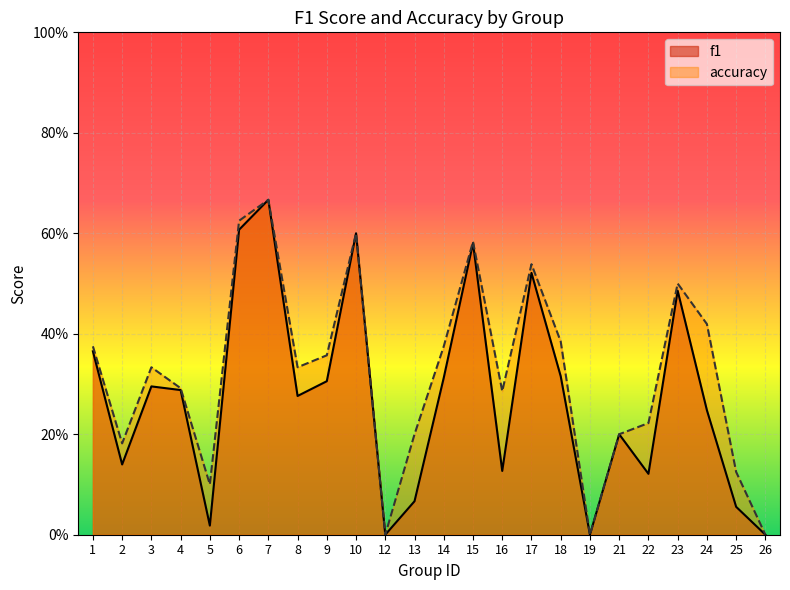

List the series in order of their overall mean, lowest first.

f1, accuracy